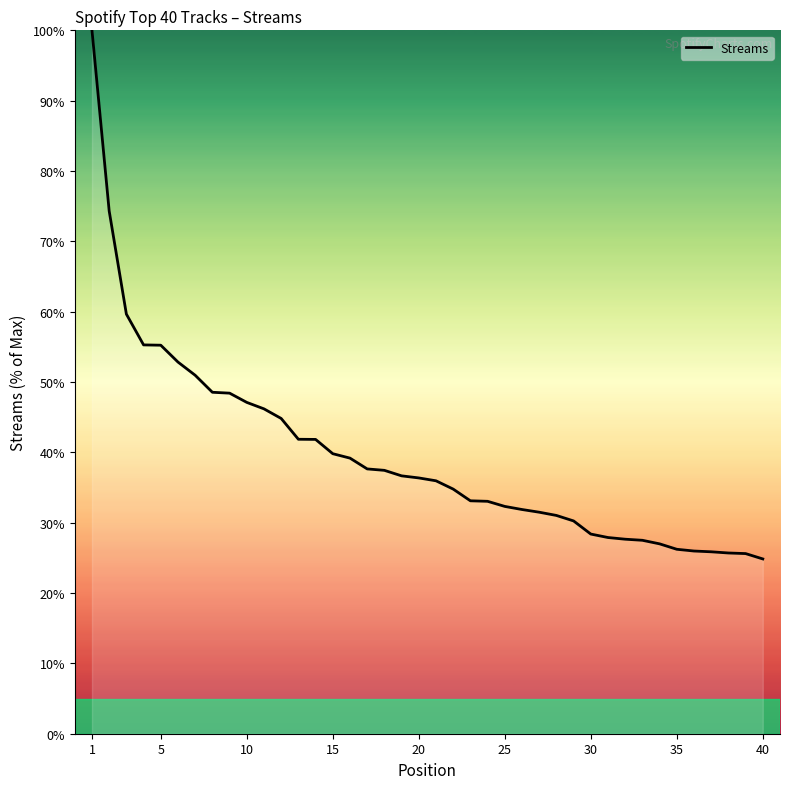

What is the greatest value displayed?

100.0